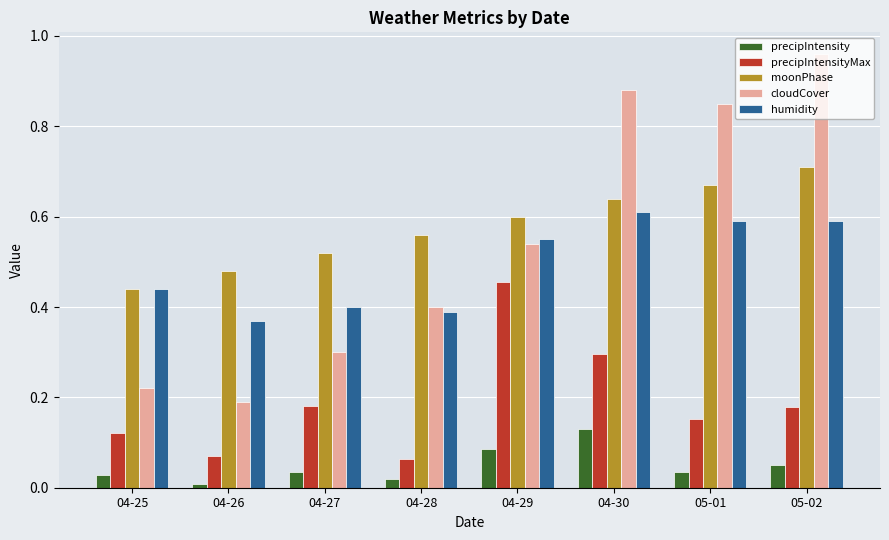

Count the precipIntensityMax values in the range 0 to 1.

8